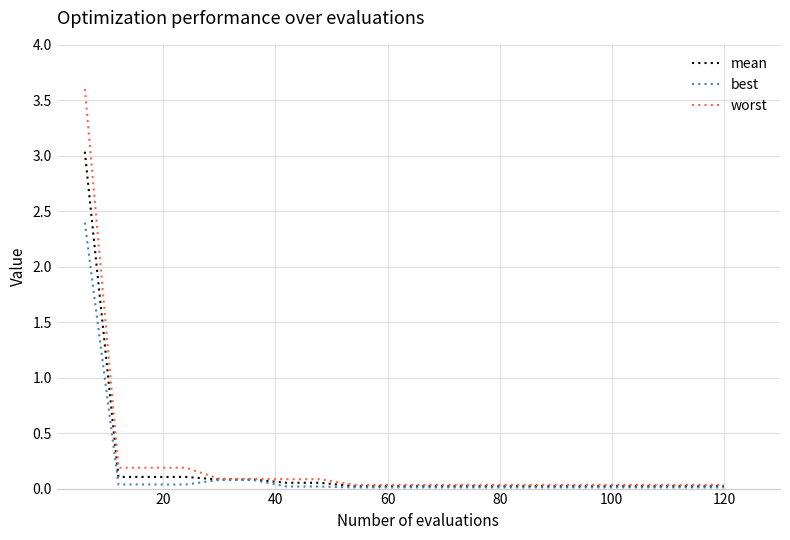

Which series has the largest range (max minus min)?

worst